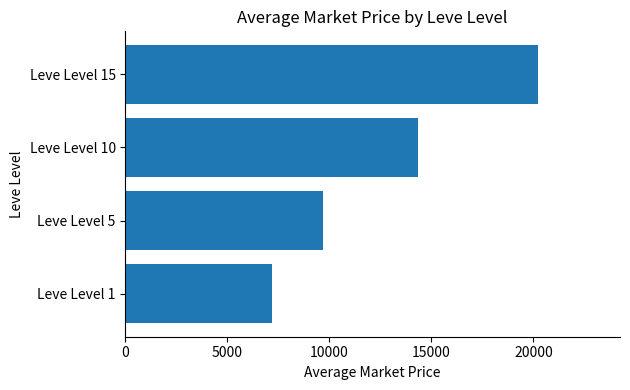

What is the difference between the values at Leve Level 10 and Leve Level 5?

4681.2